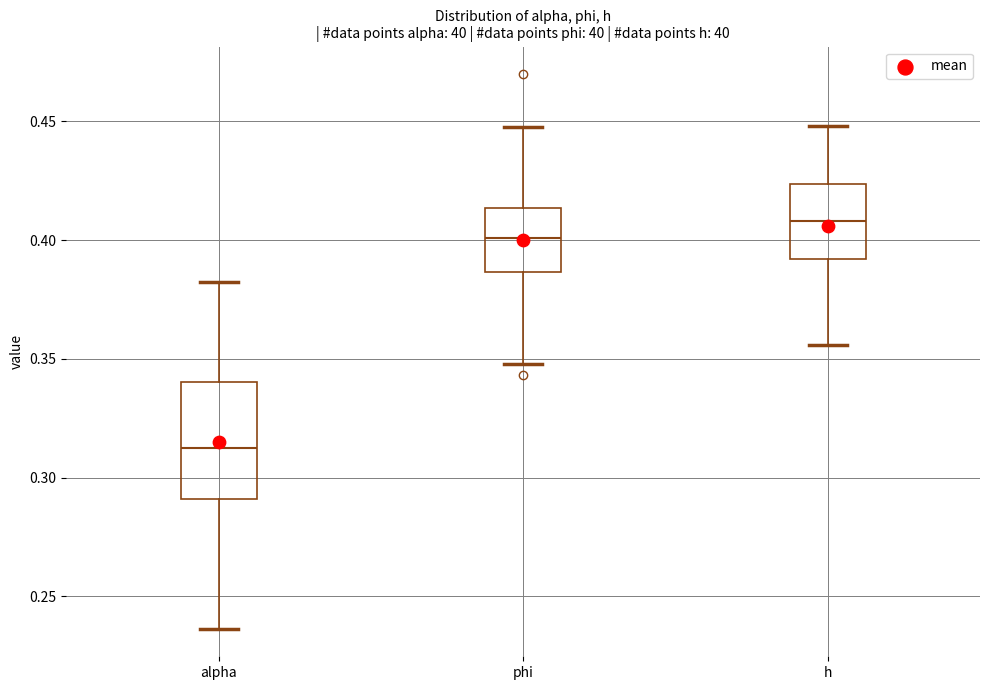

Reading left to right, transcribe this box plot: for each box, give where its median line is, the range the box spans, and where its two whiskers end, as read against the y-axis. The values are not printed on the chart, so give them approximately, as read against the axis.

alpha: median 0.315, box 0.290 to 0.340, whiskers 0.235 to 0.380
phi: median 0.400, box 0.385 to 0.415, whiskers 0.350 to 0.450
h: median 0.410, box 0.390 to 0.425, whiskers 0.355 to 0.450